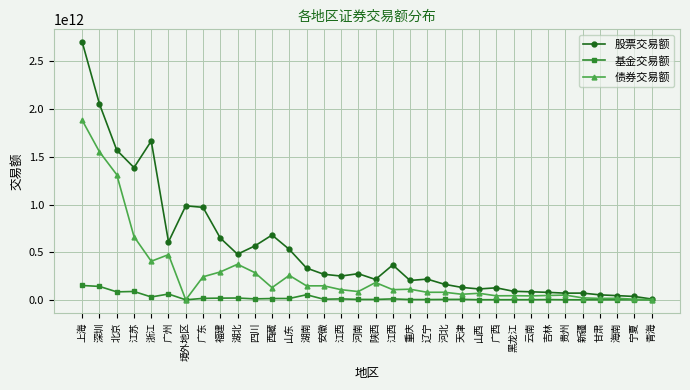

How many values in the 债券交易额 series are below 106654075216?

16